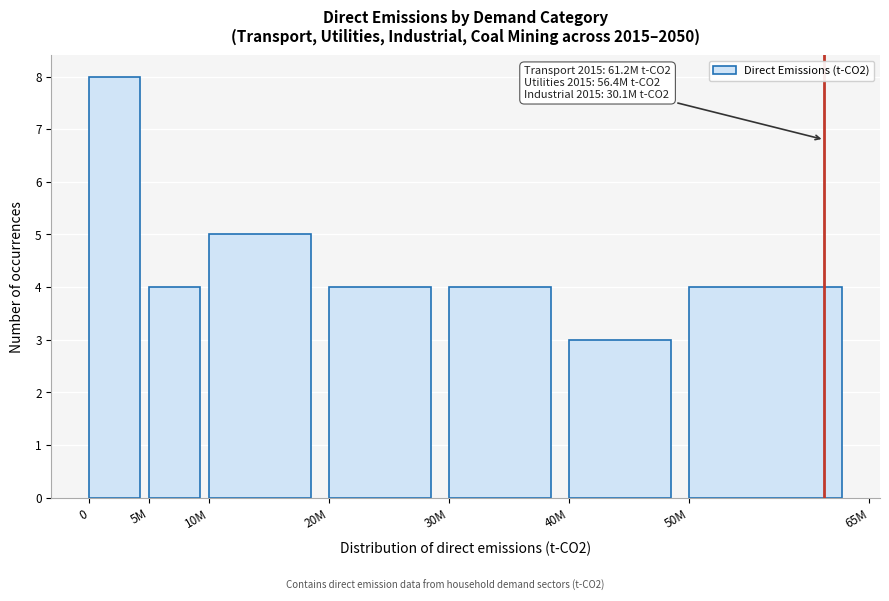

Reading left to right, what are all the values shown in this chart?

8	4	5	4	4	3	4